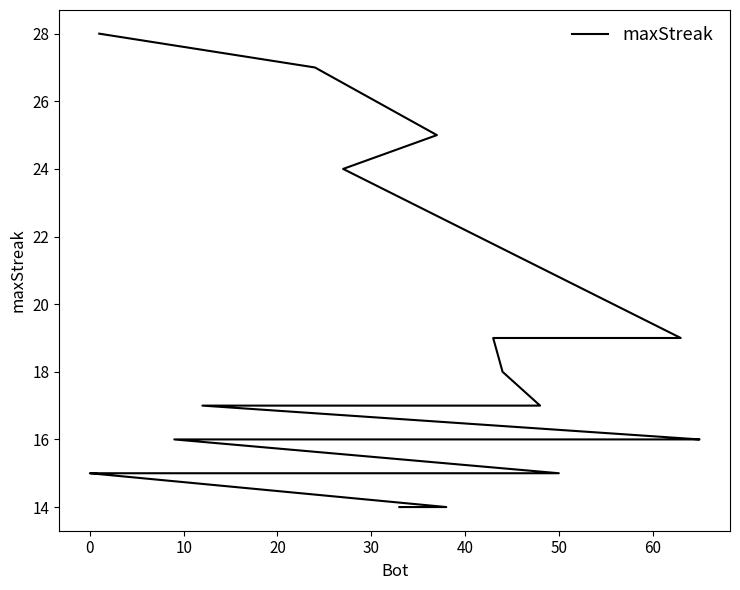

How many data points are above 16?

9